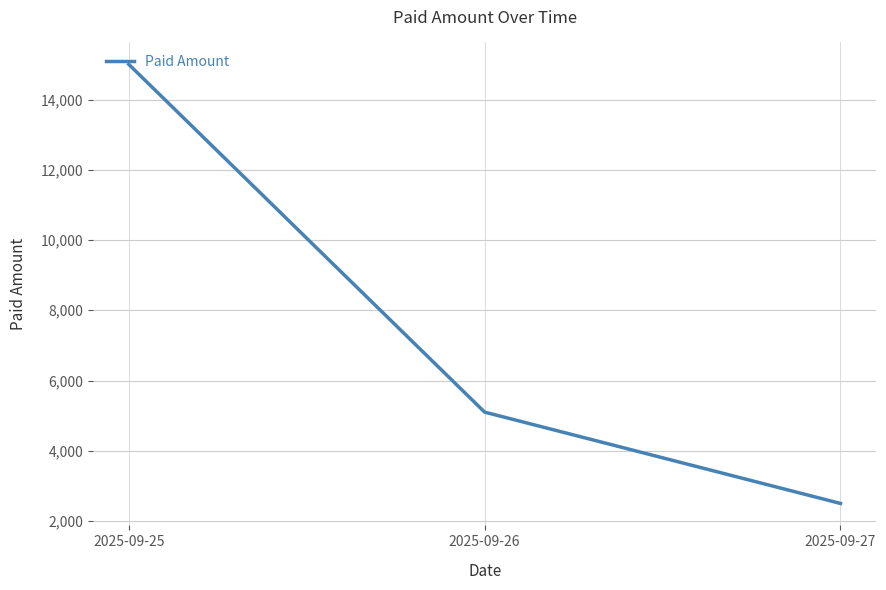

Between 2025-09-26 and 2025-09-25, which is larger?

2025-09-25